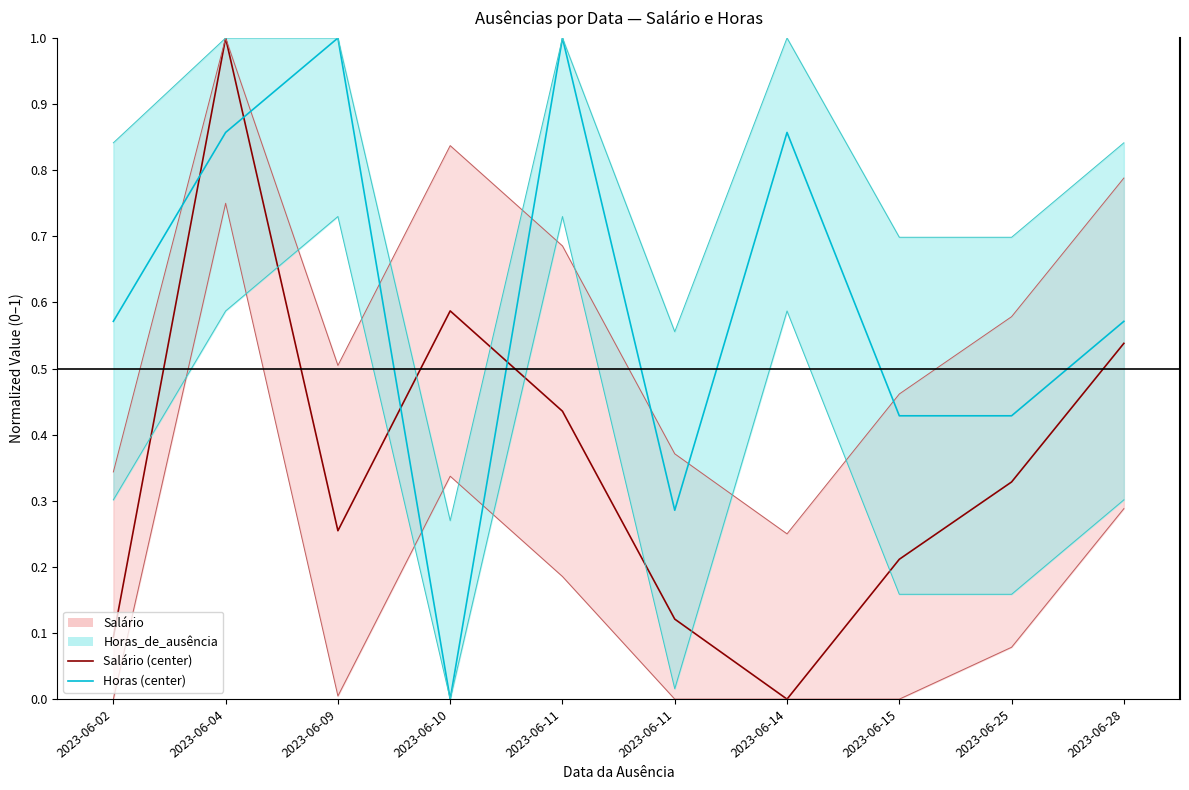

Where is the first local minimum for Horas_de_ausência?

2023-06-10